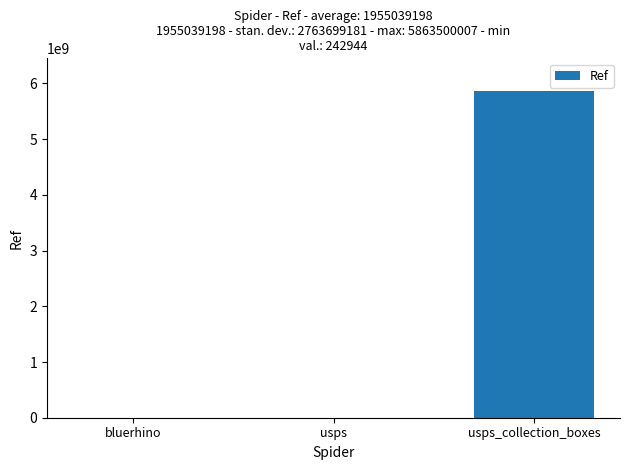

Where is the data nearest to the value 2931871475?

usps